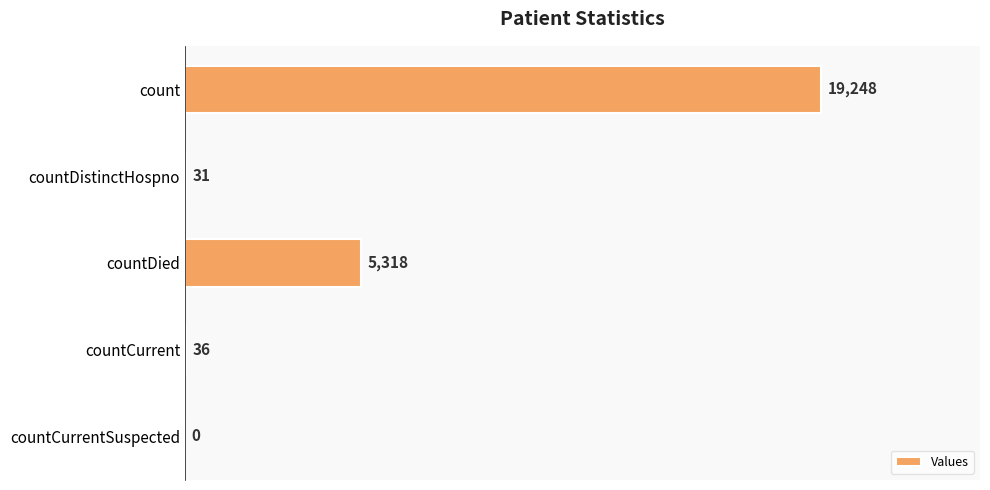

True or false: the data shows 5121 at count.

False